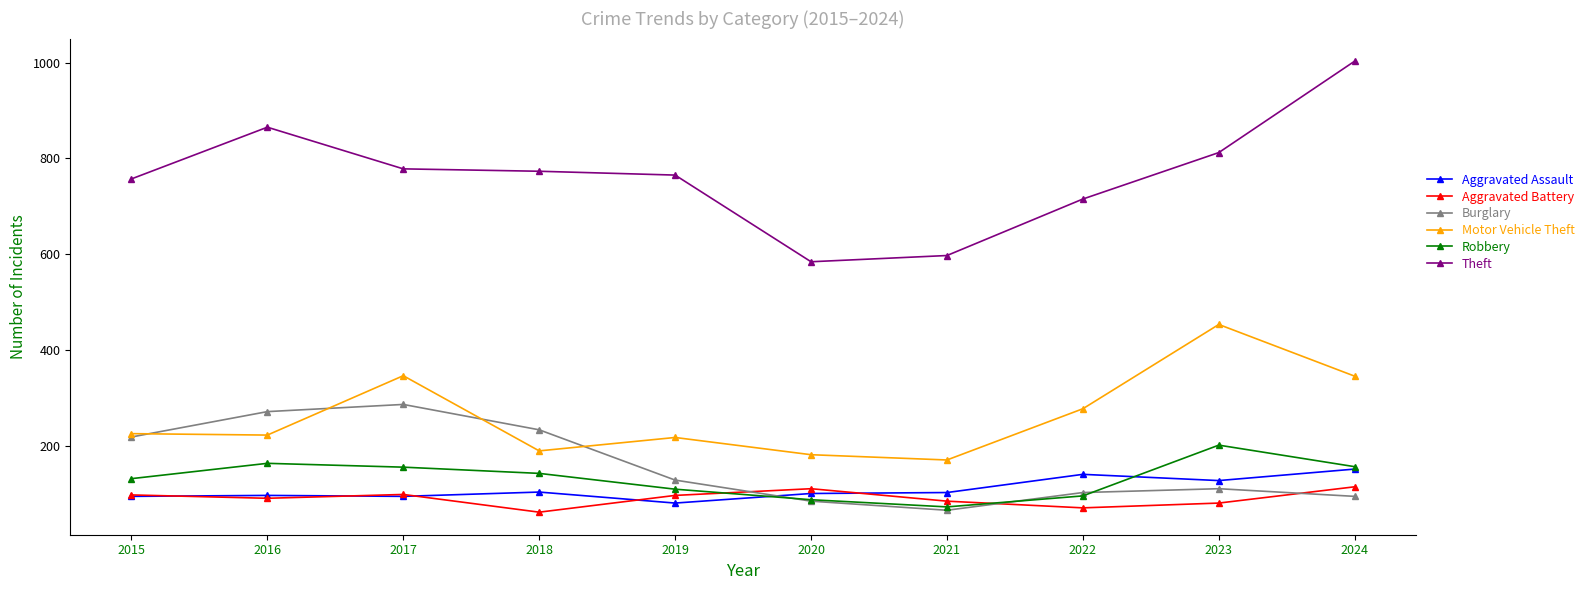

What is the value of the Theft point at the 7th from the left?

597